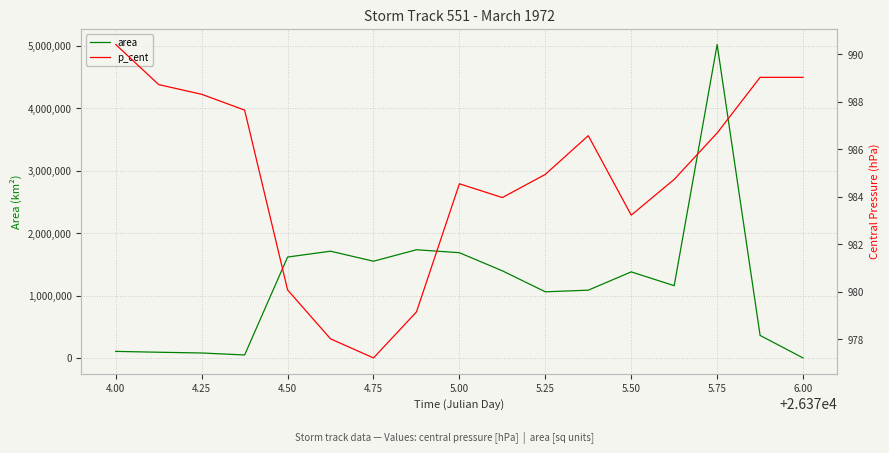

What is the maximum value for area?

5021250